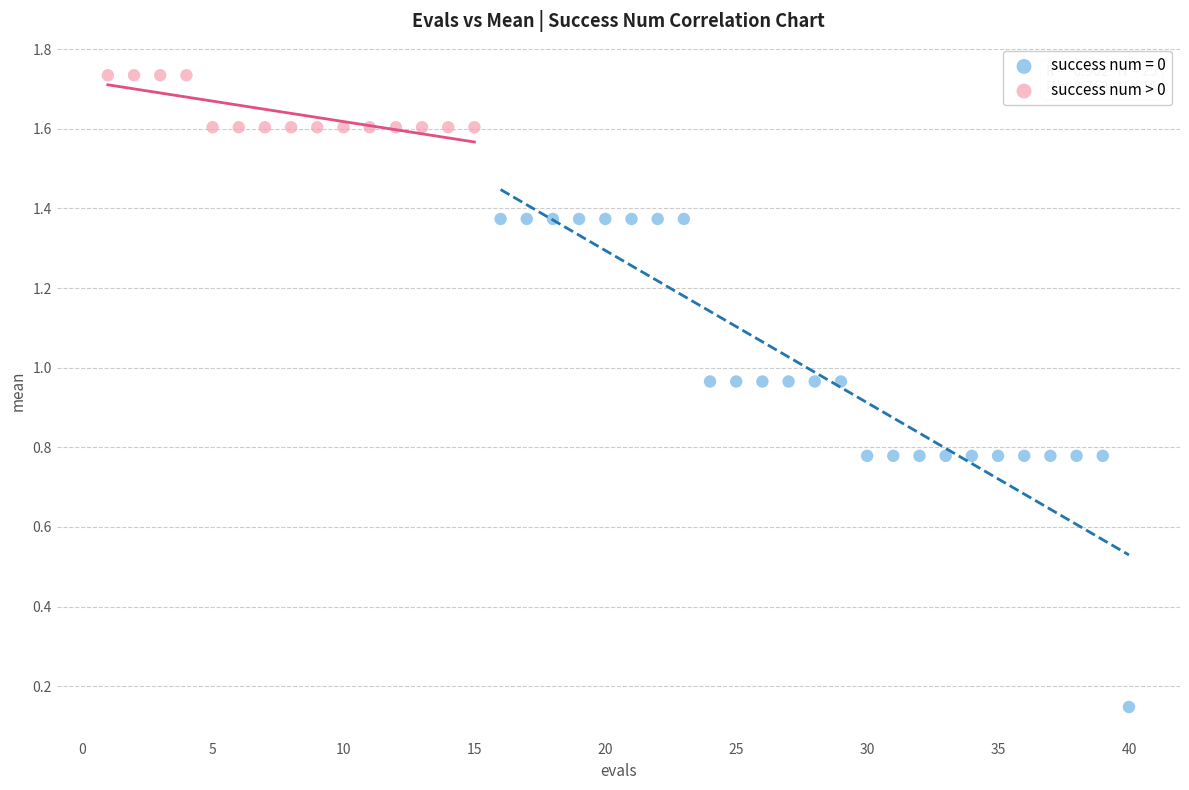

Which series contains the lowest Y value?

success num = 0